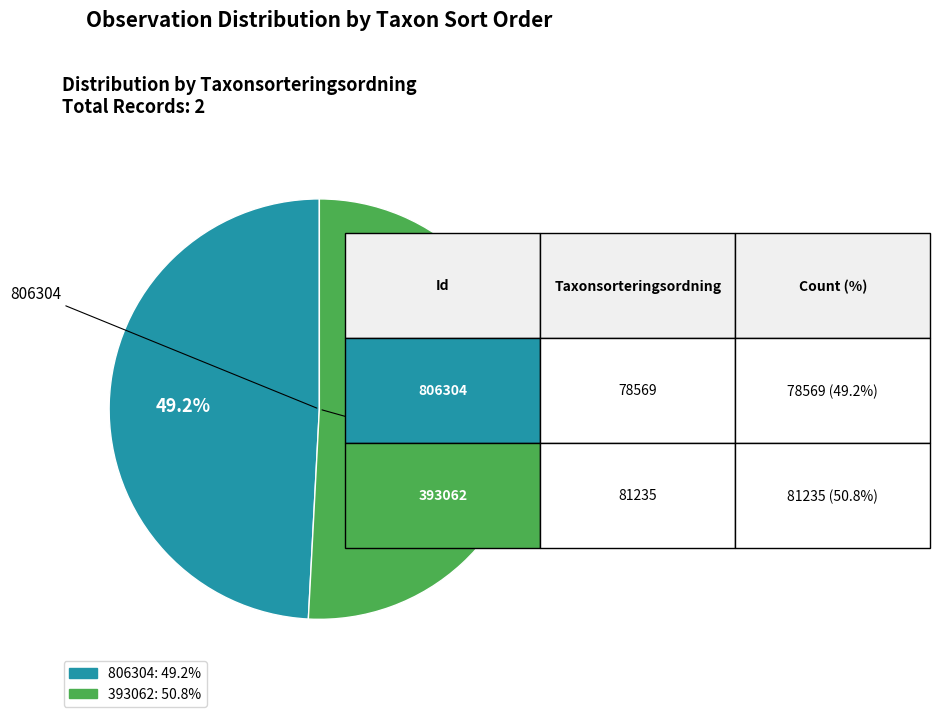

Which category accounts for the majority?

393062